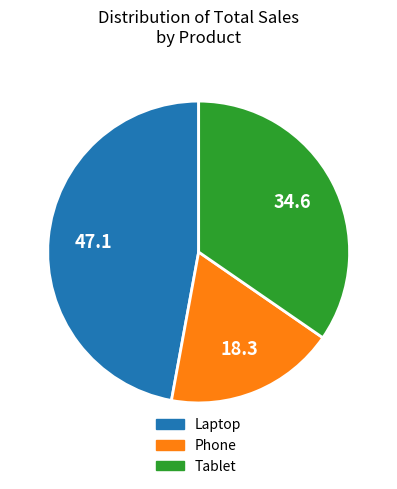

Does Laptop represent more than half of the total?

No